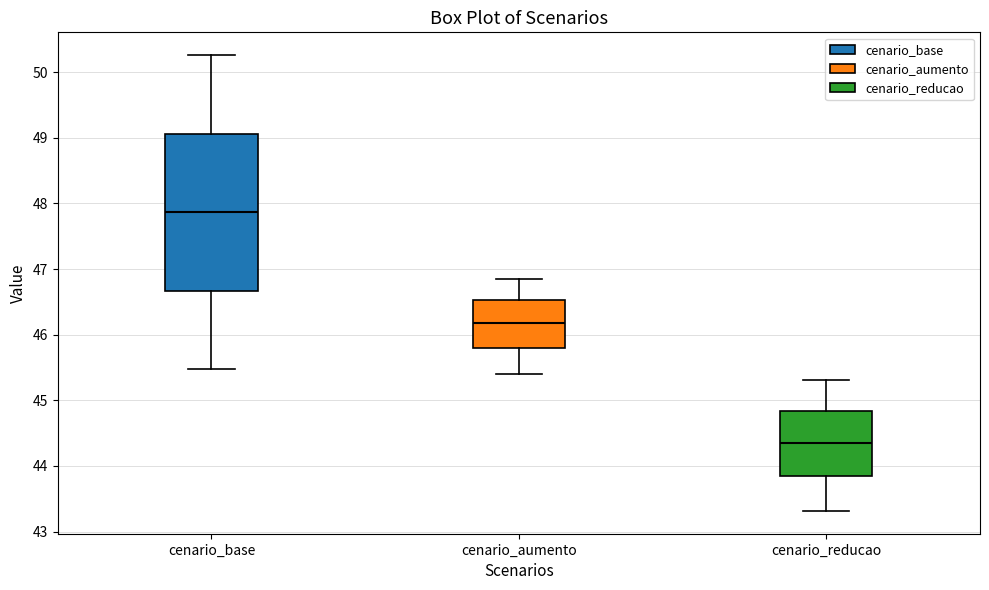

Which box has the lowest median line?

cenario_reducao